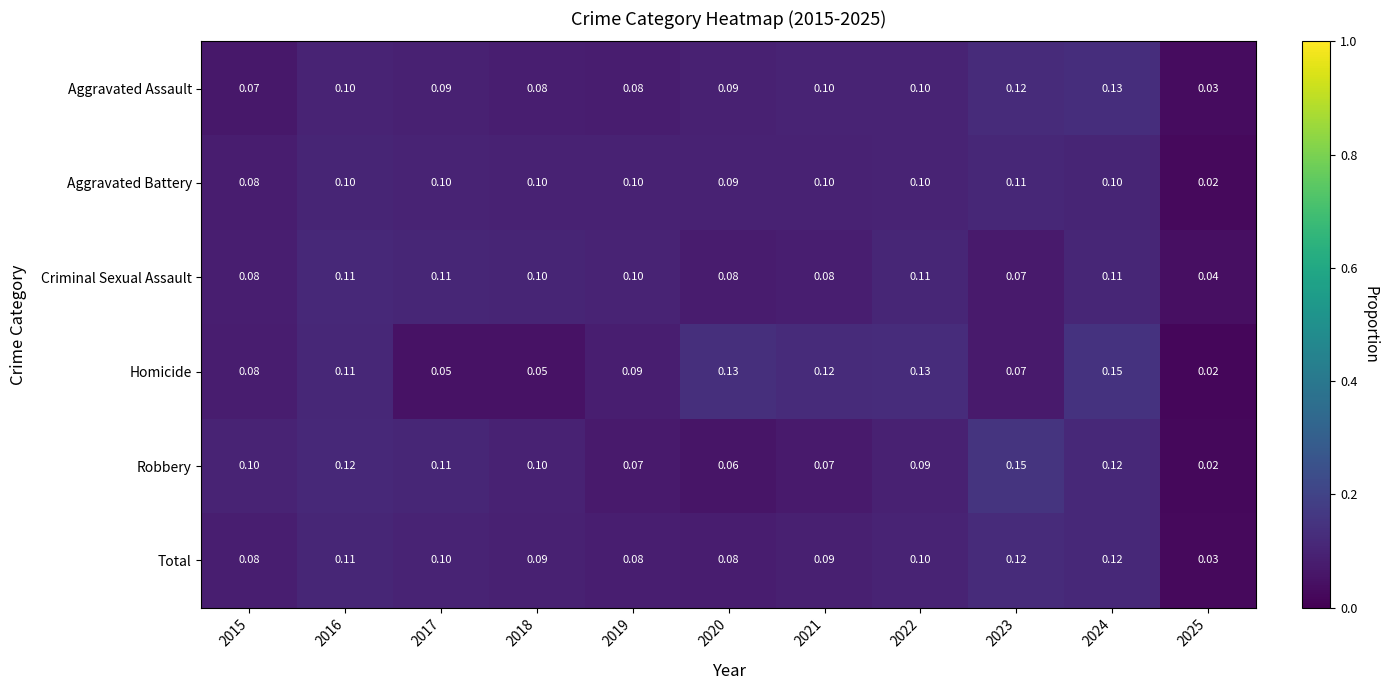

Which series has the largest total across all categories?

Robbery